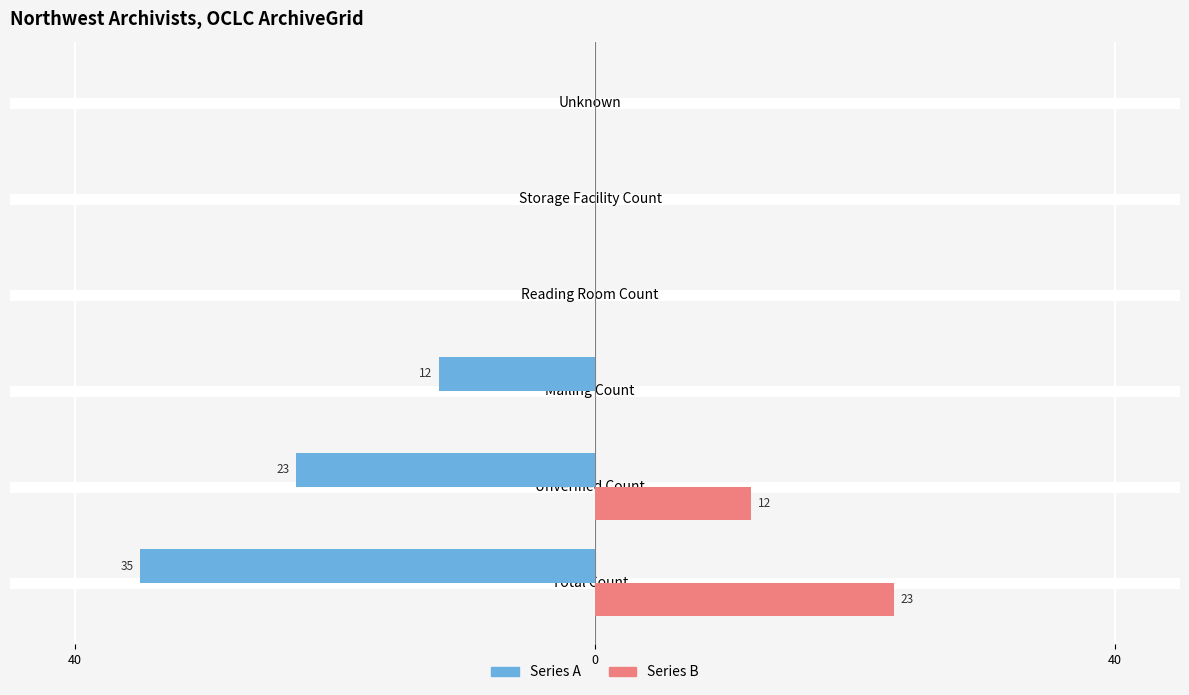

What are all the series names shown in the legend?

Series A, Series B